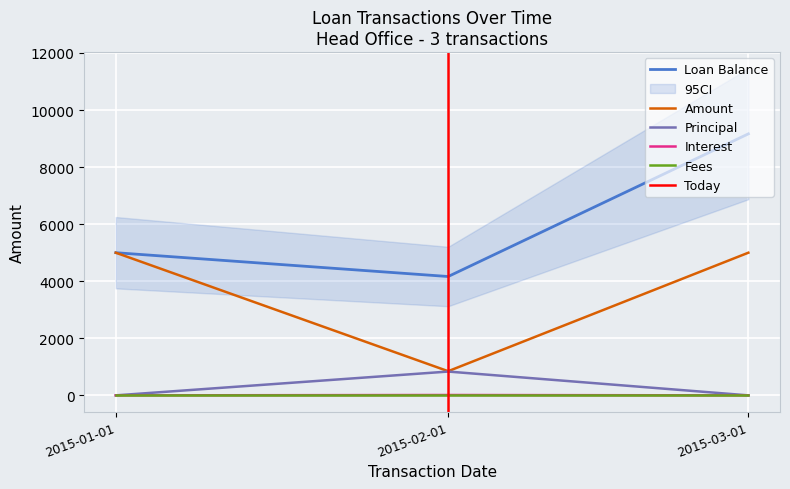

What is the highest value of the Amount series?

5000.0